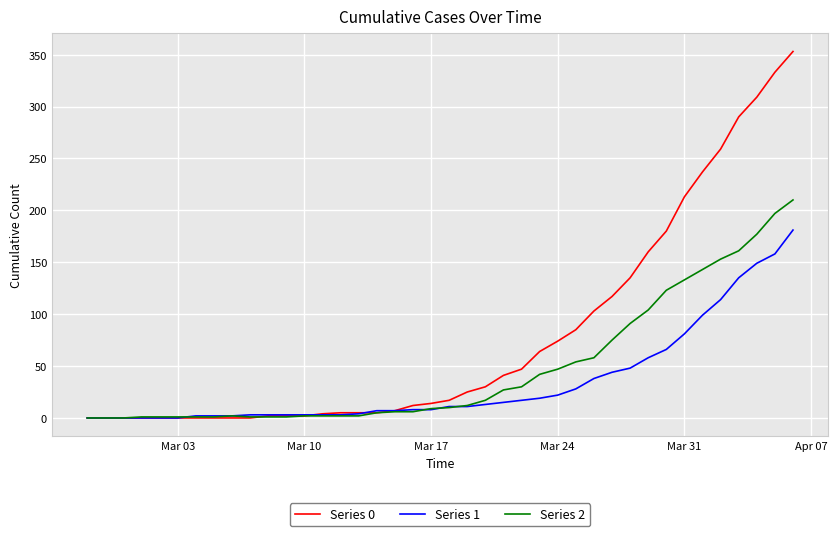

Which series has the largest total across all categories?

Series 0